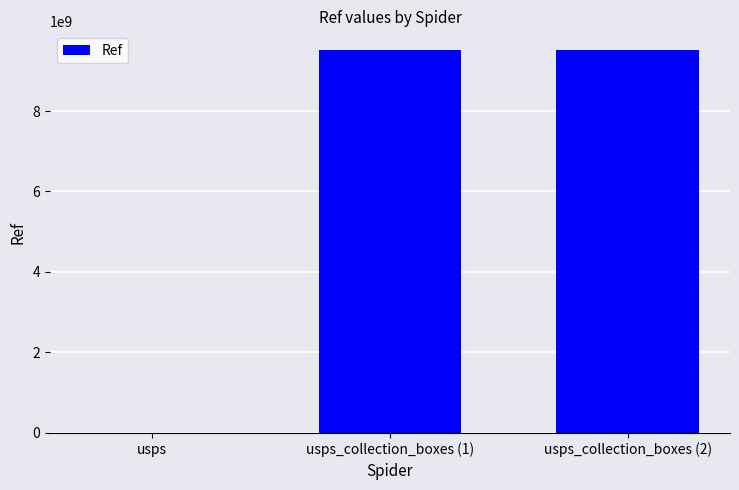

What is the sum of all values?

19009976598